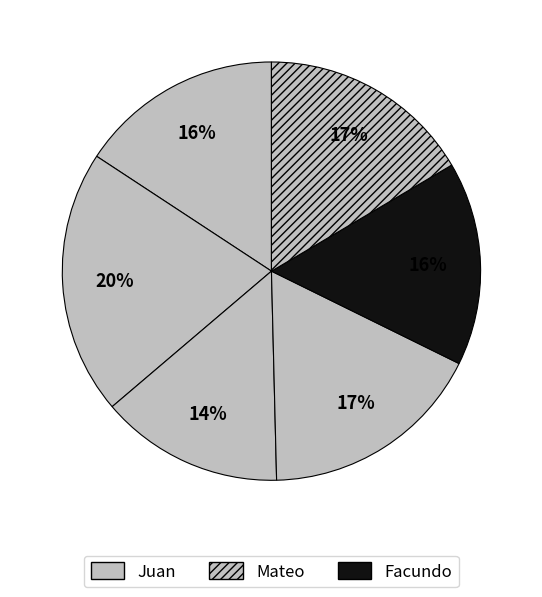

To the nearest percent, what is the combined percentage of Mateo and Jose?

34%